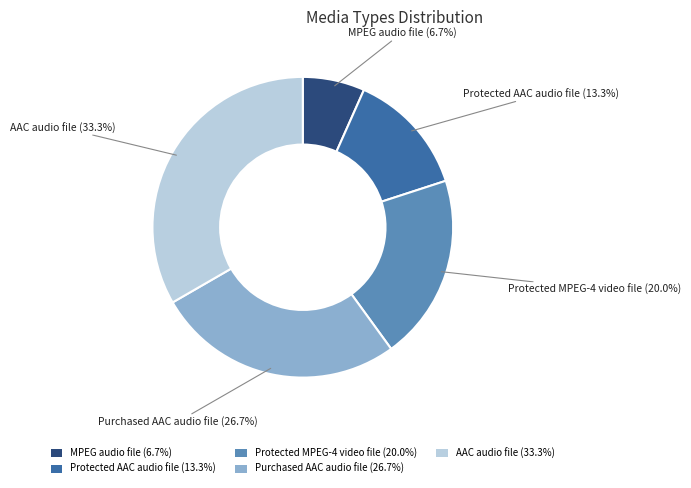

What percentage is the Protected AAC audio file slice, to the nearest percent?

13%